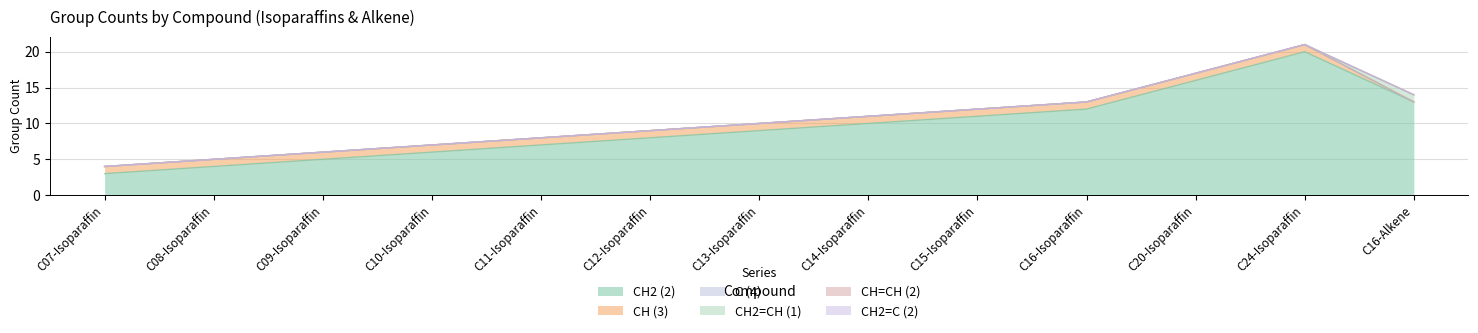

What is the greatest value displayed?

20